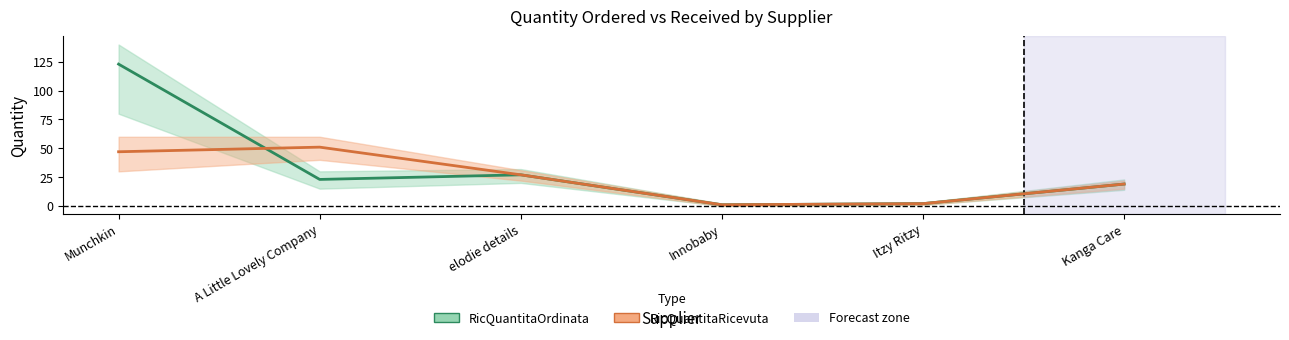

What position from the right is Itzy Ritzy?

2